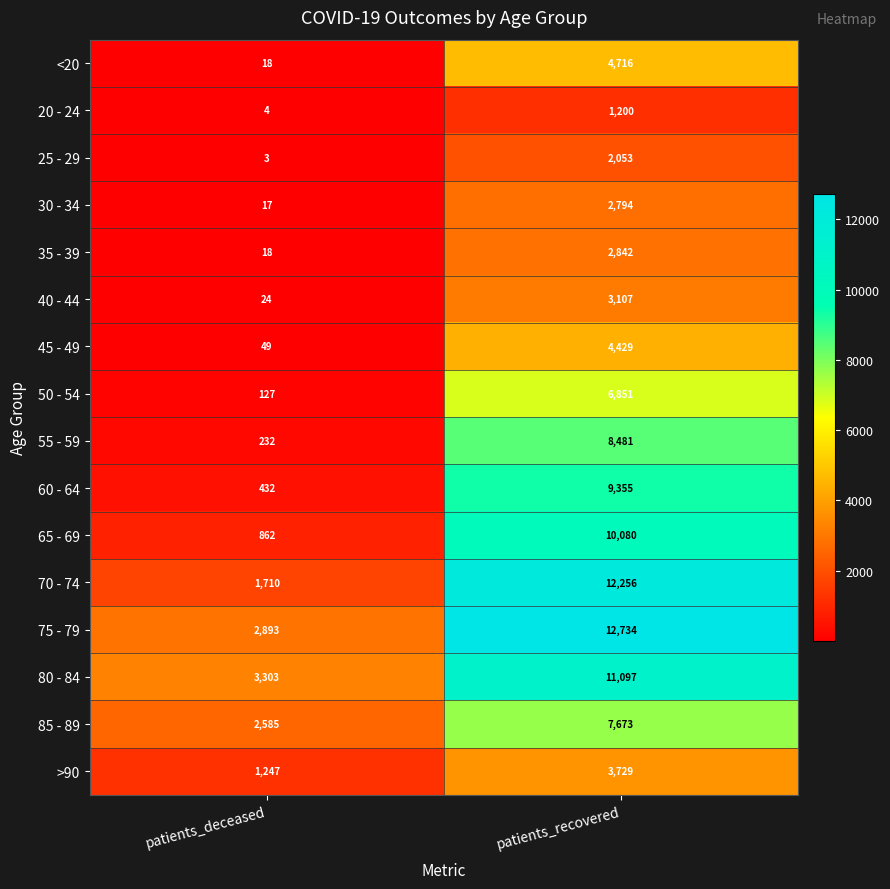

Is it true that 45 - 49 equals 49 at patients_deceased?

True